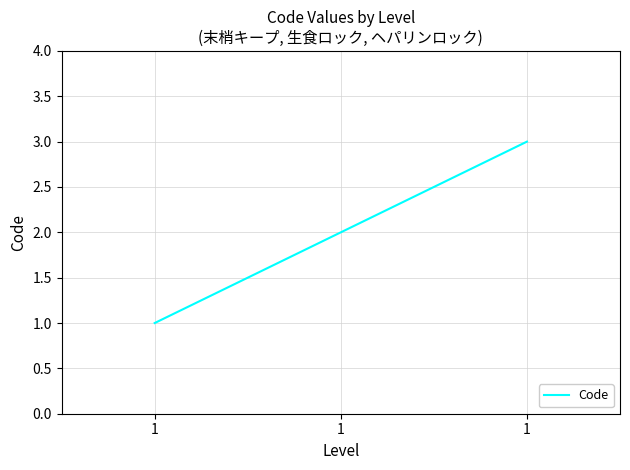

List the labels in order of value, largest first.

1, 1, 1